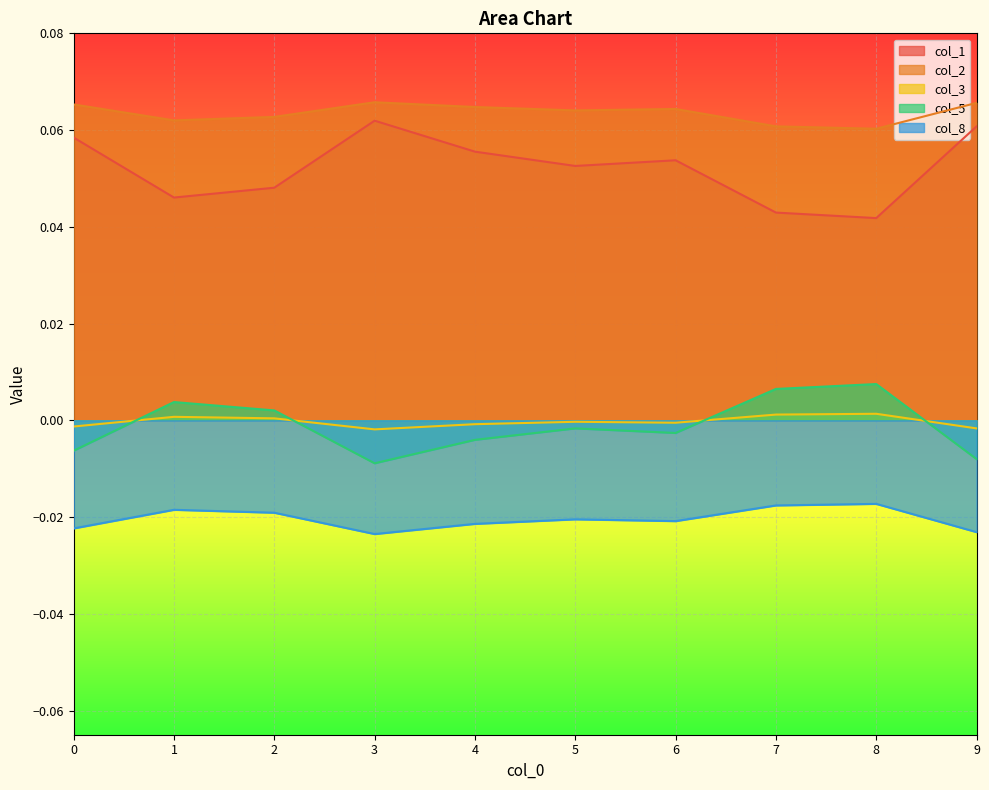

True or false: col_2 has more than 1 points higher than both neighbors.

True